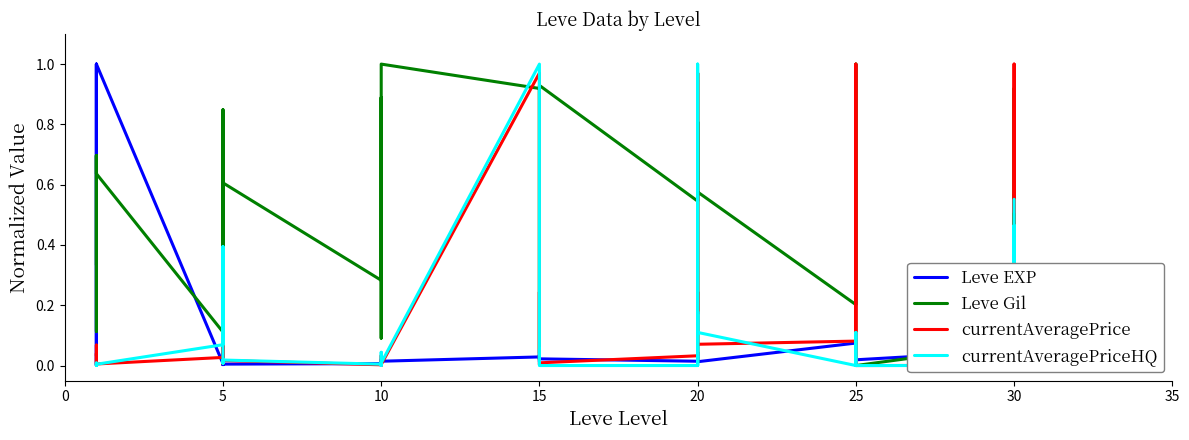

True or false: currentAveragePrice has more than 2 interior local peaks.

True